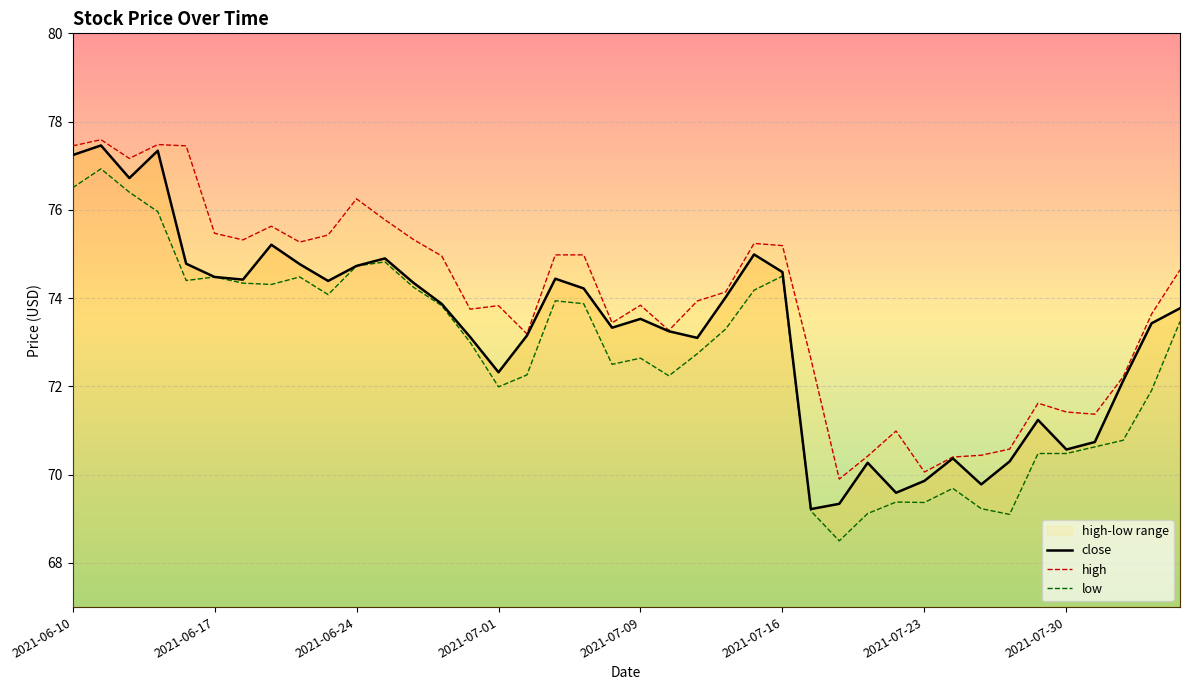

Count the number of categories in the chart.

40